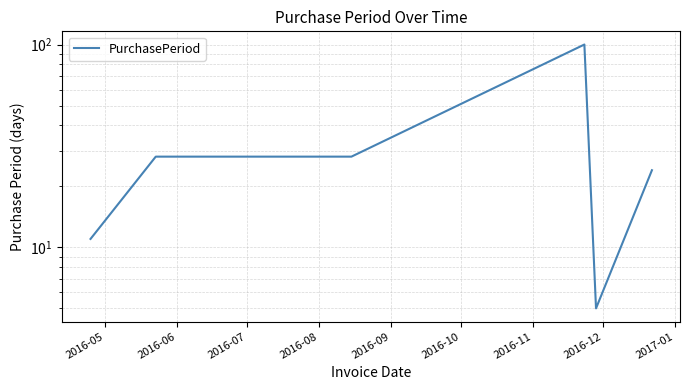

Is it true that the value at 2016-08 is 48?

False